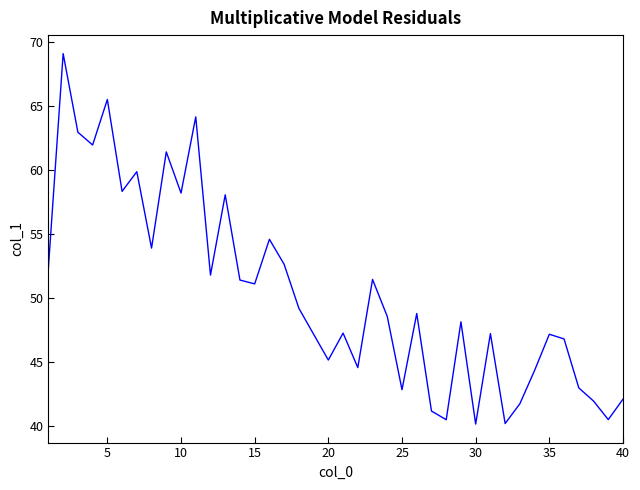

What is the maximum value shown in the chart?

69.1